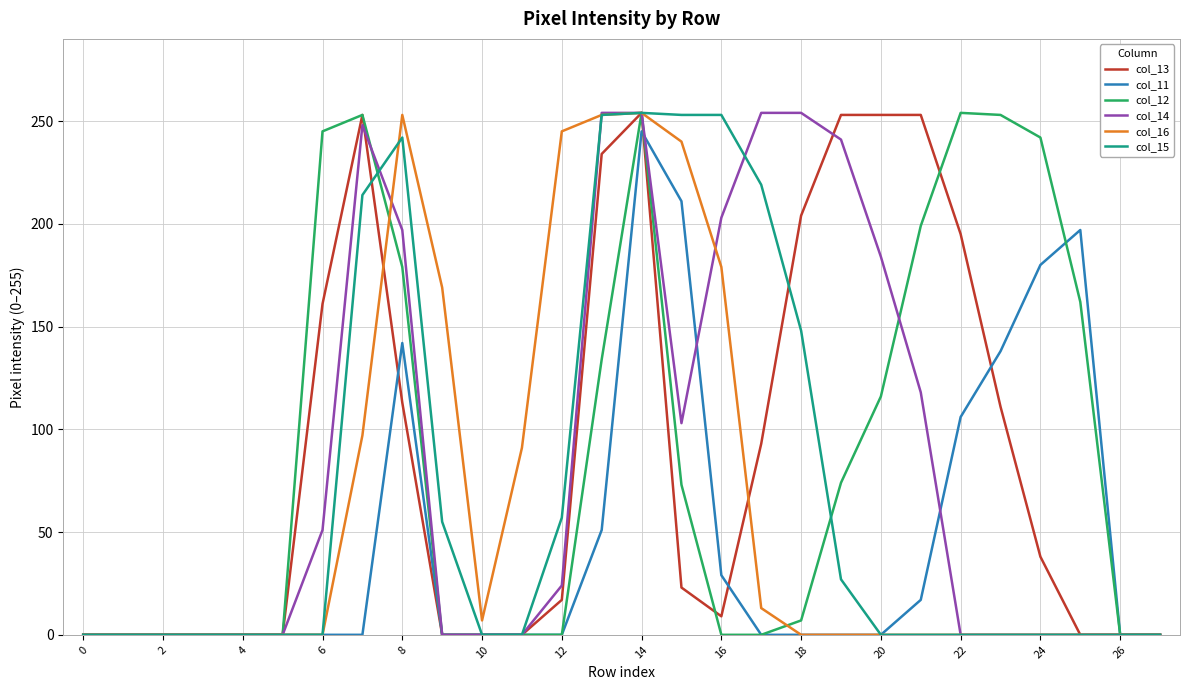

True or false: col_15 has a value of 253 at 16.

True